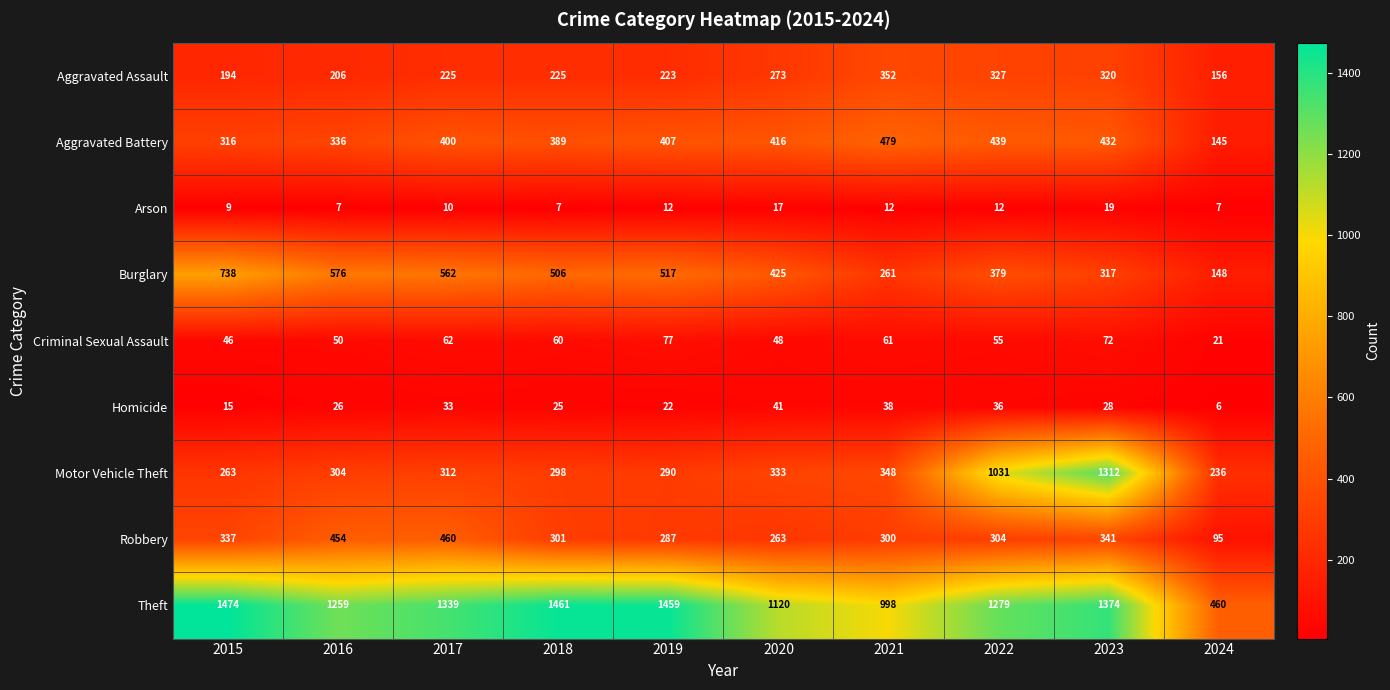

List the series in order of their peak value, lowest first.

Arson, Homicide, Criminal Sexual Assault, Aggravated Assault, Robbery, Aggravated Battery, Burglary, Motor Vehicle Theft, Theft